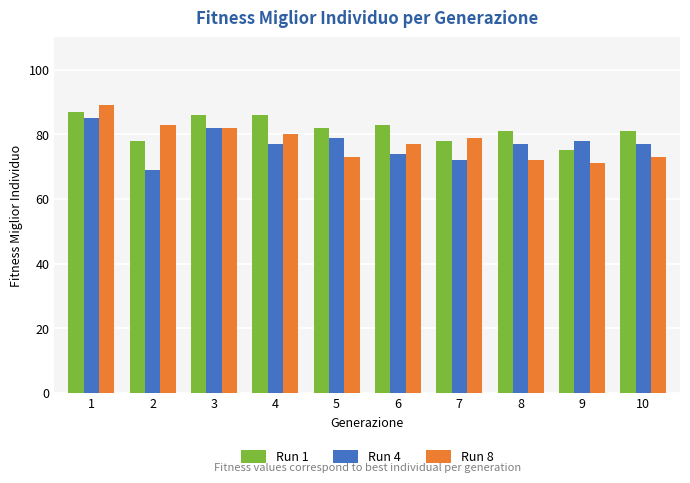

Which series has the largest range (max minus min)?

Run 8